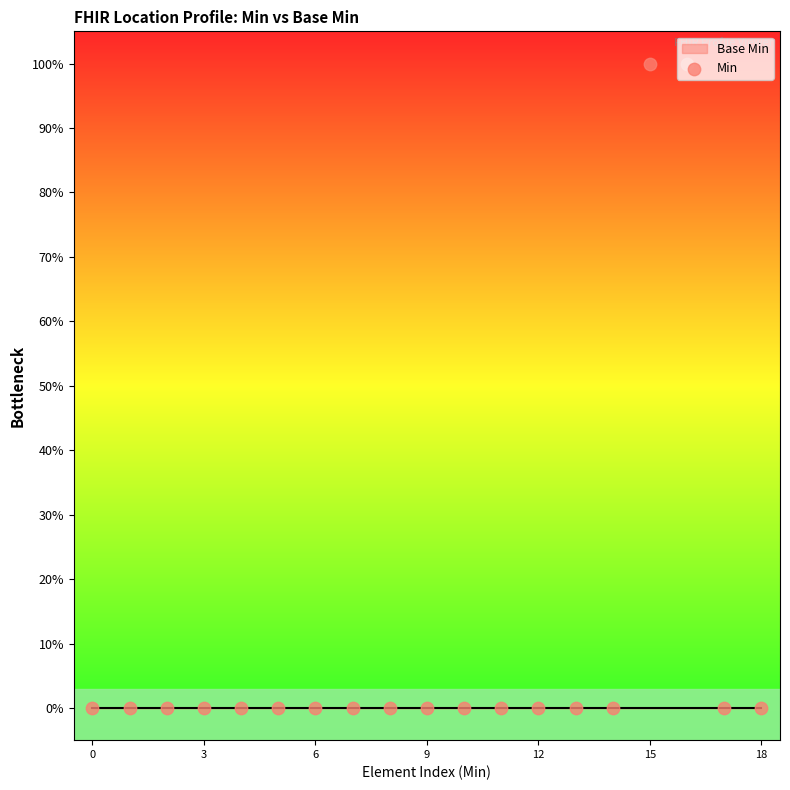

Between 15 and 16, which is larger?

15